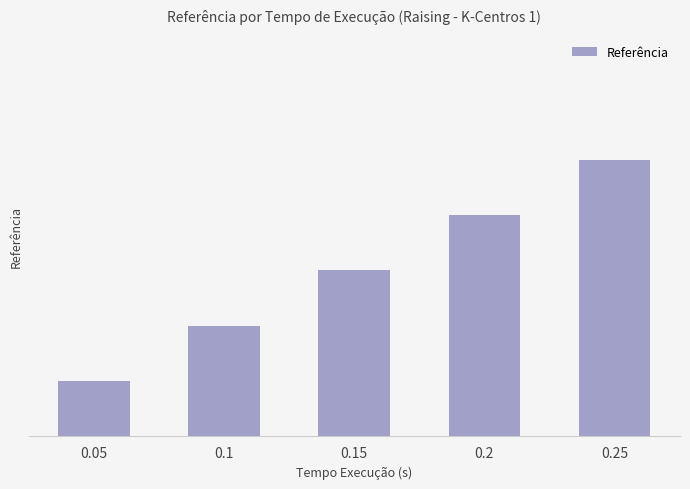

Does the chart contain any negative values?

No